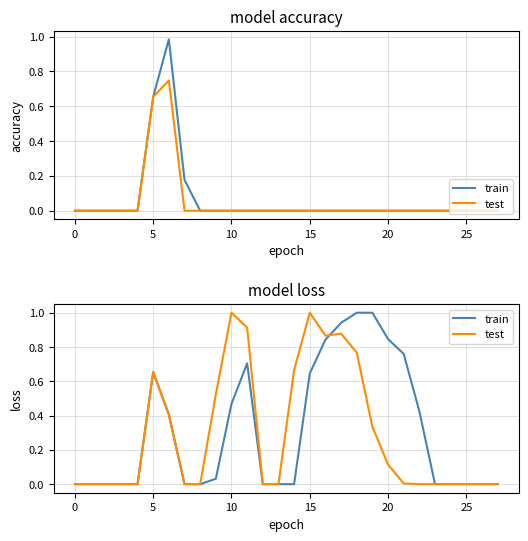

How many lines are shown in the chart?

2